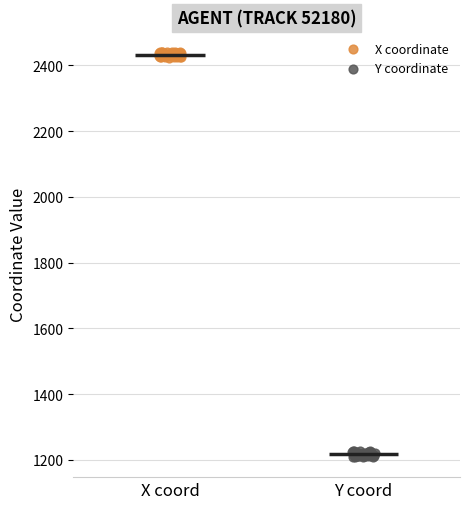

Which series contains the highest Y value?

X coordinate